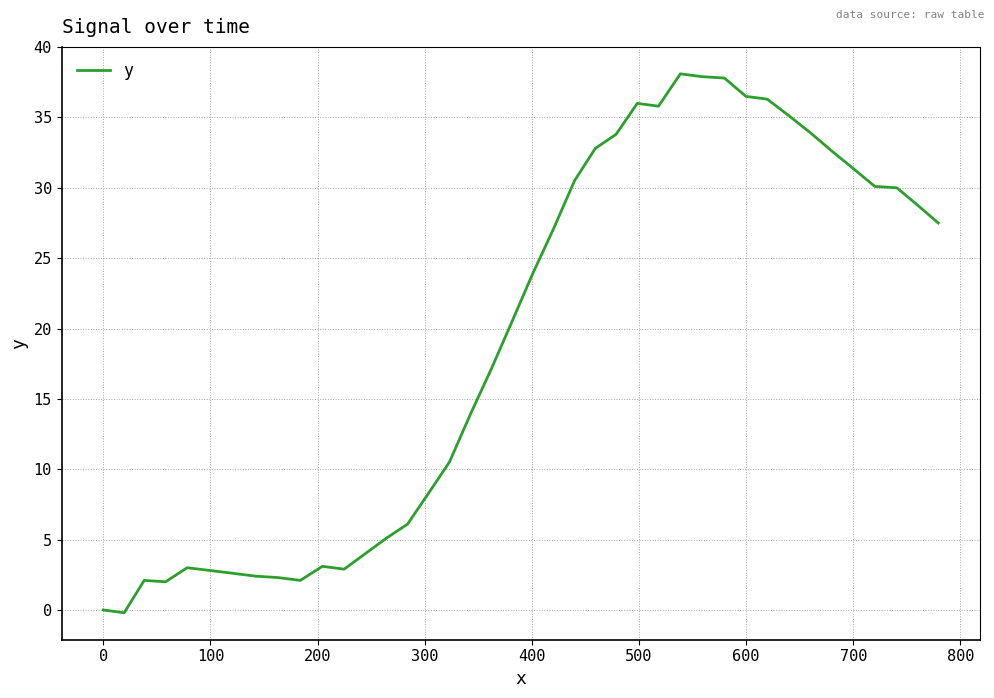

What is the difference between the maximum and minimum values?

38.3